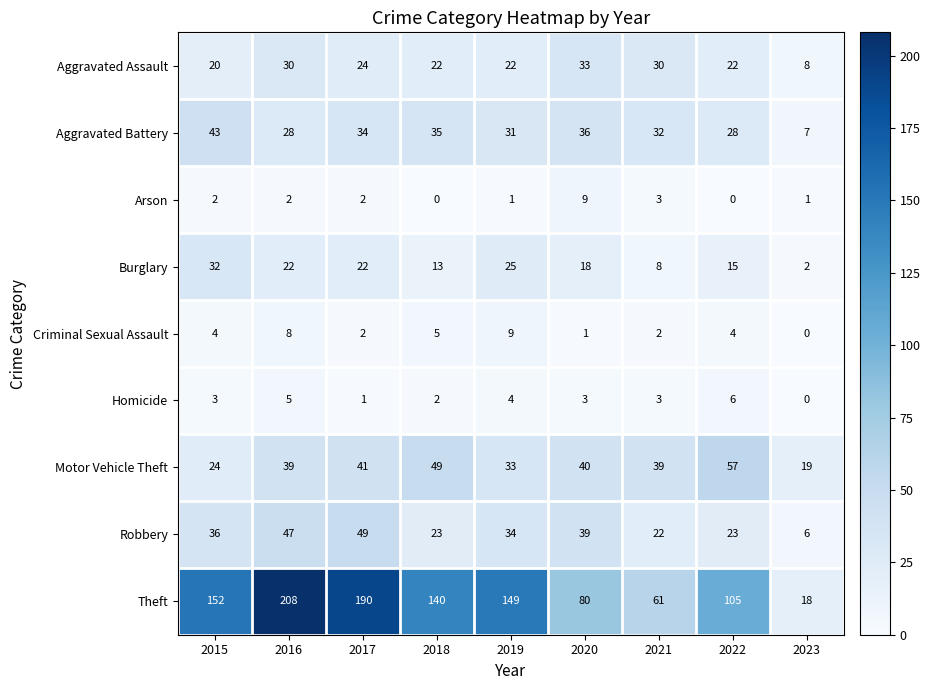

Which series has the largest range (max minus min)?

Theft